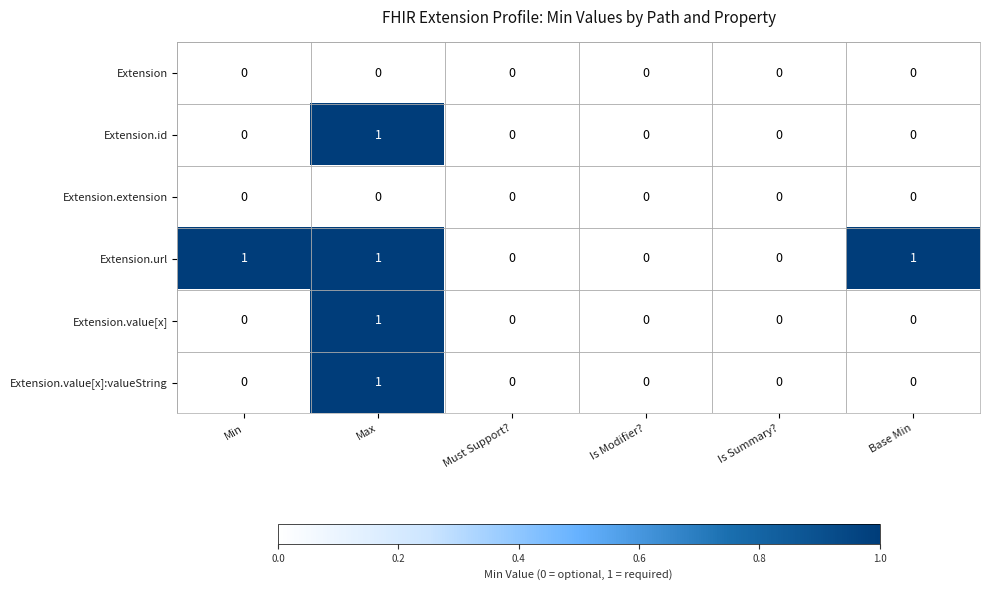

Between Min and Must Support?, which series saw the biggest shift?

Extension.url